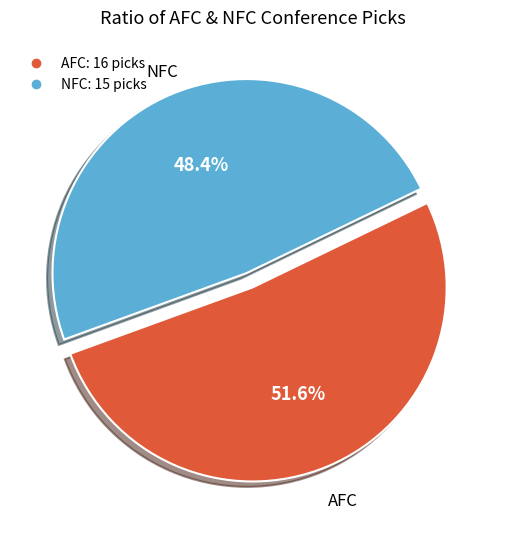

What percentage is the AFC slice, to the nearest percent?

52%